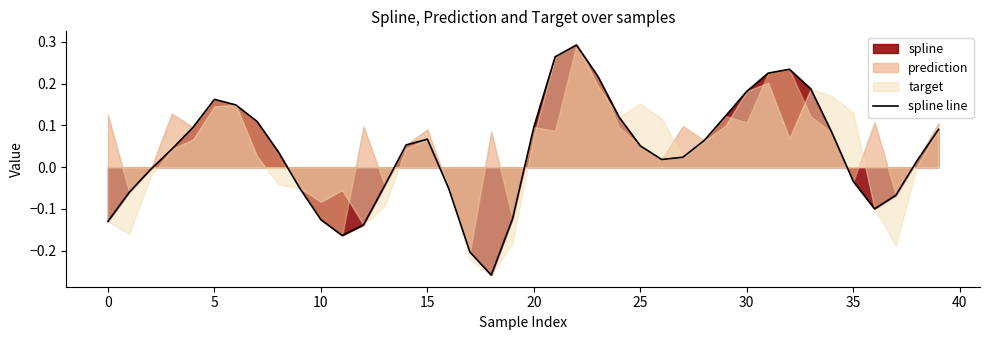

True or false: spline line has a value of 0.1 at 30.

False